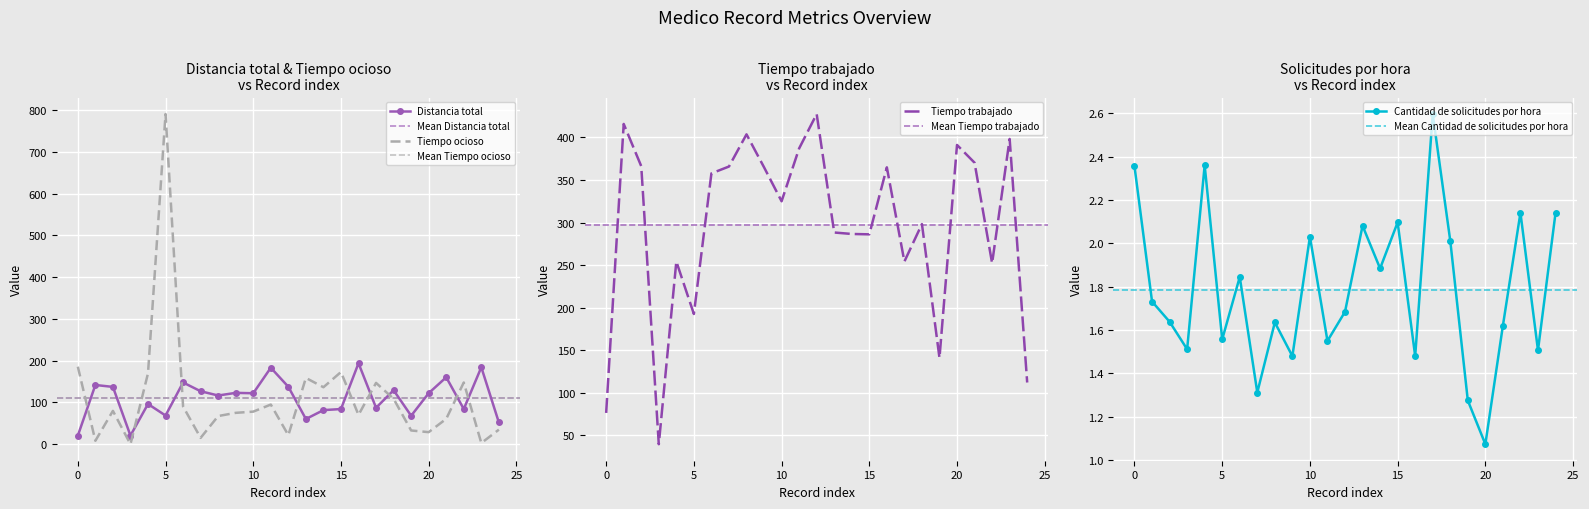

The Distancia total series shows 137.4 at 12. True or false?

True